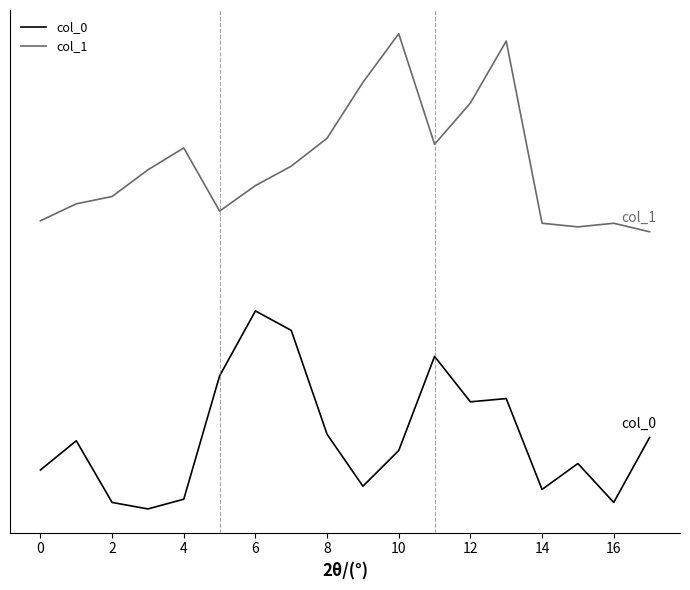

Is this an area chart (filled region under the line)?

No